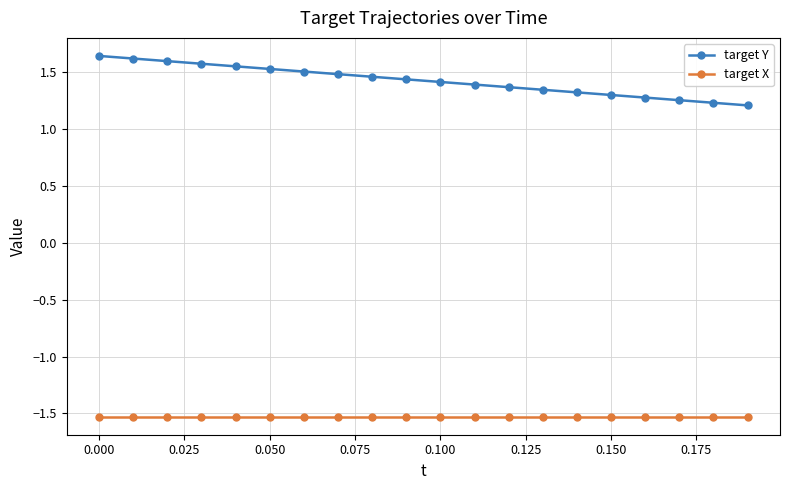

How many target Y values are between 1 and 2?

20